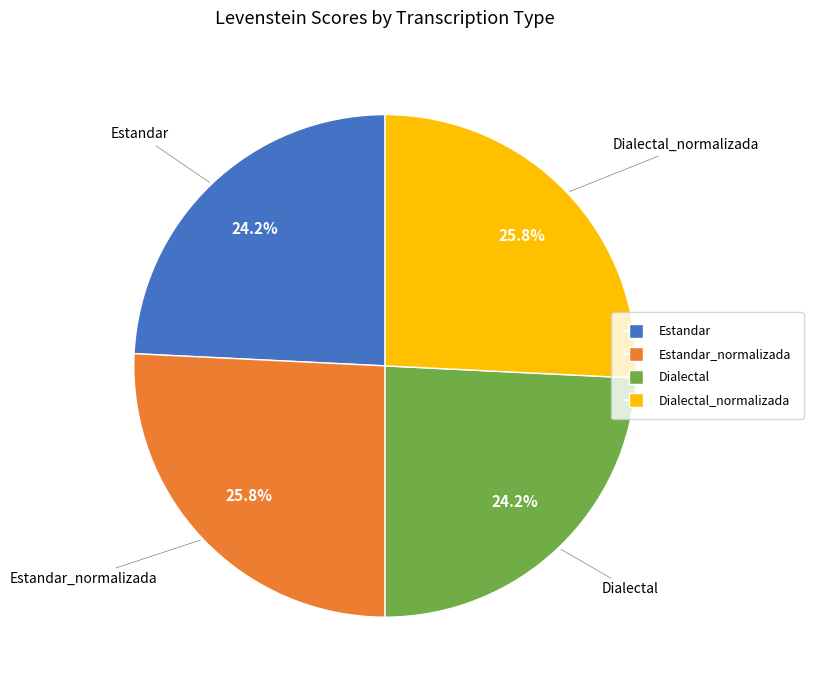

Is there a majority slice in this chart?

No